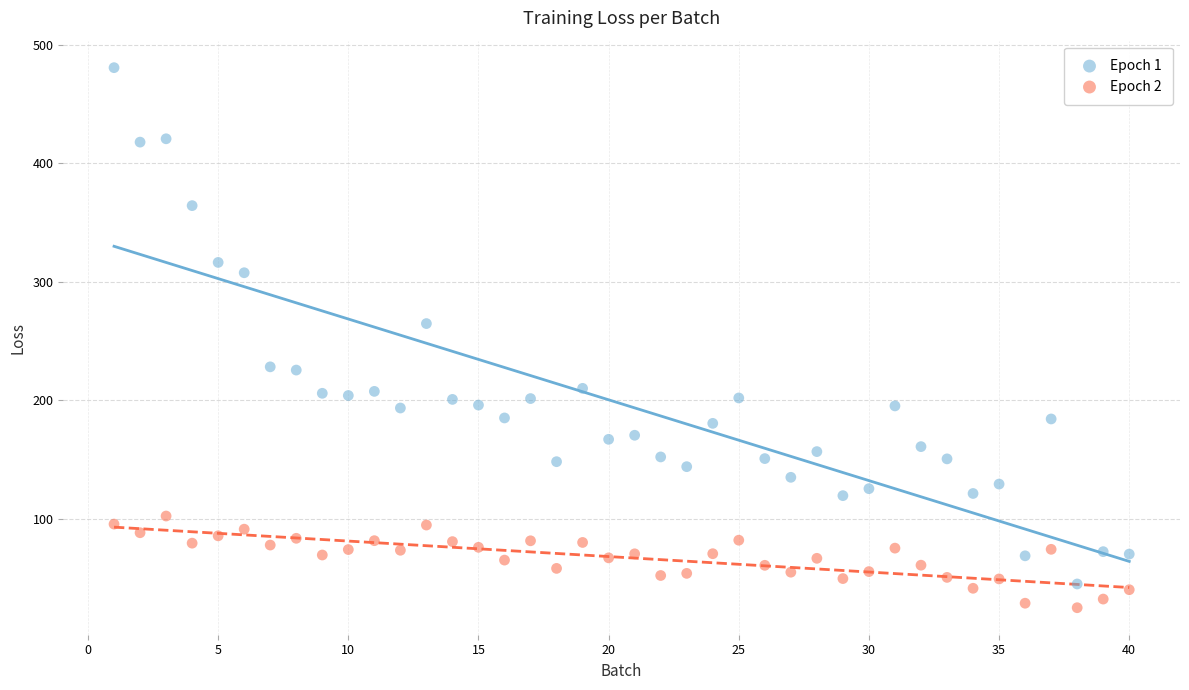

Across all data points, what is the range of X values (max minus min)?

39.0